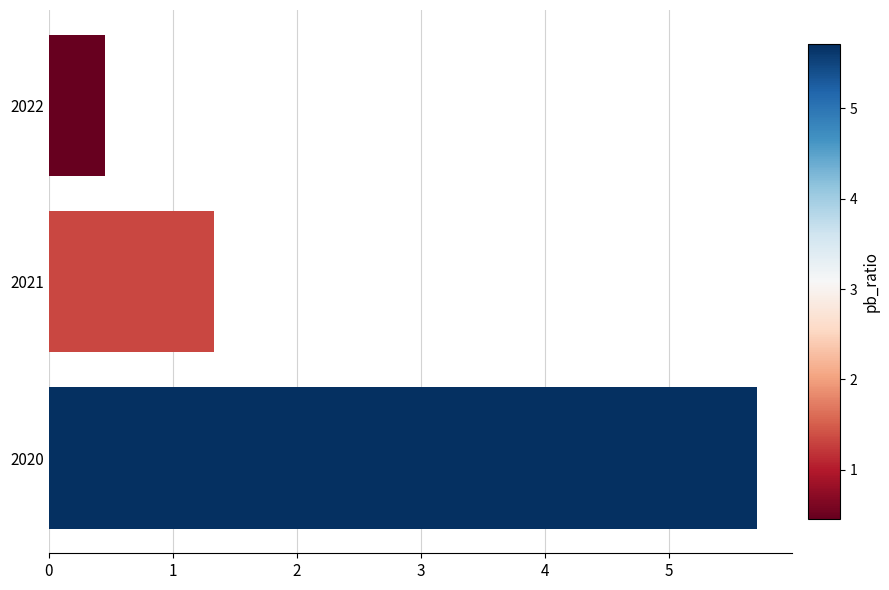

What is the maximum value shown in the chart?

5.7